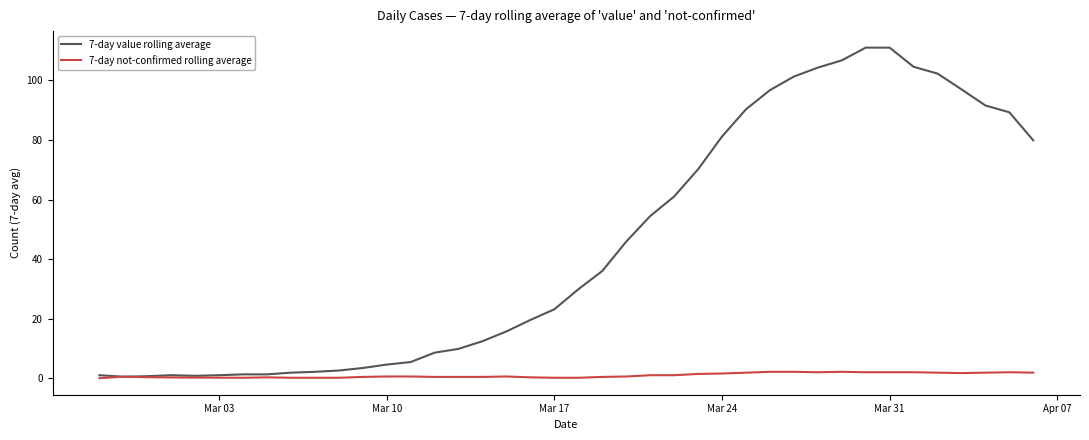

What is the sum of all 7-day not-confirmed rolling average values?

37.9